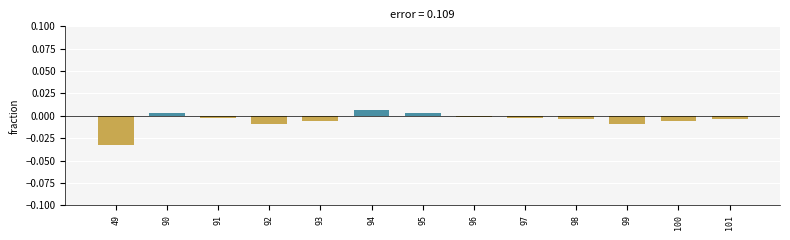

How many values are below 0?

10